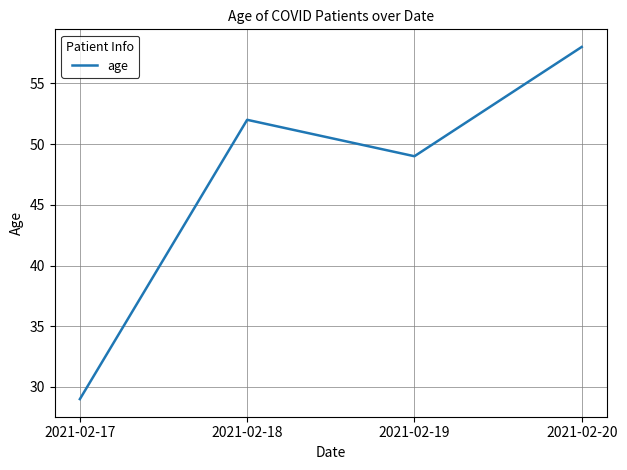

Which has a higher value, 2021-02-17 or 2021-02-18?

2021-02-18